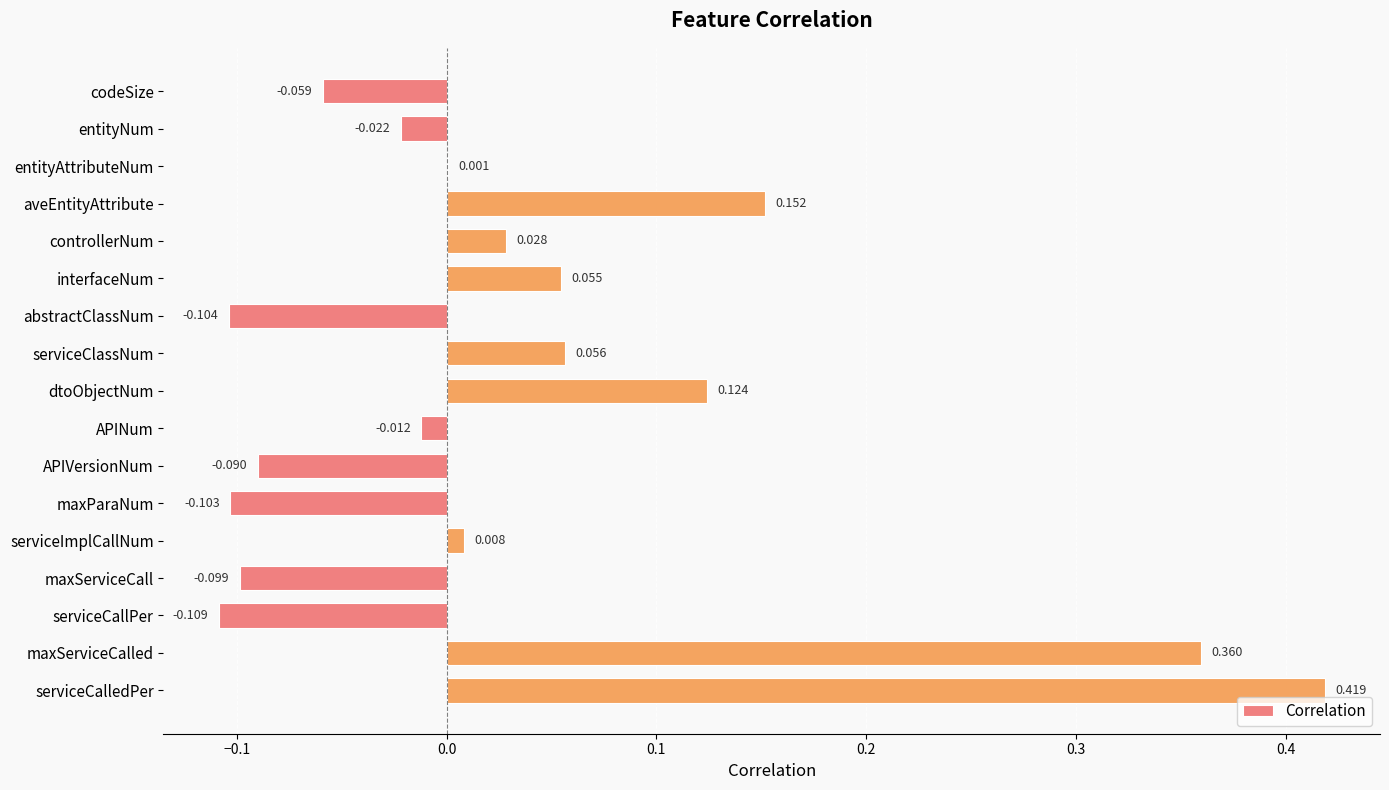

At which category does the chart reach its peak across all series?

serviceCalledPer